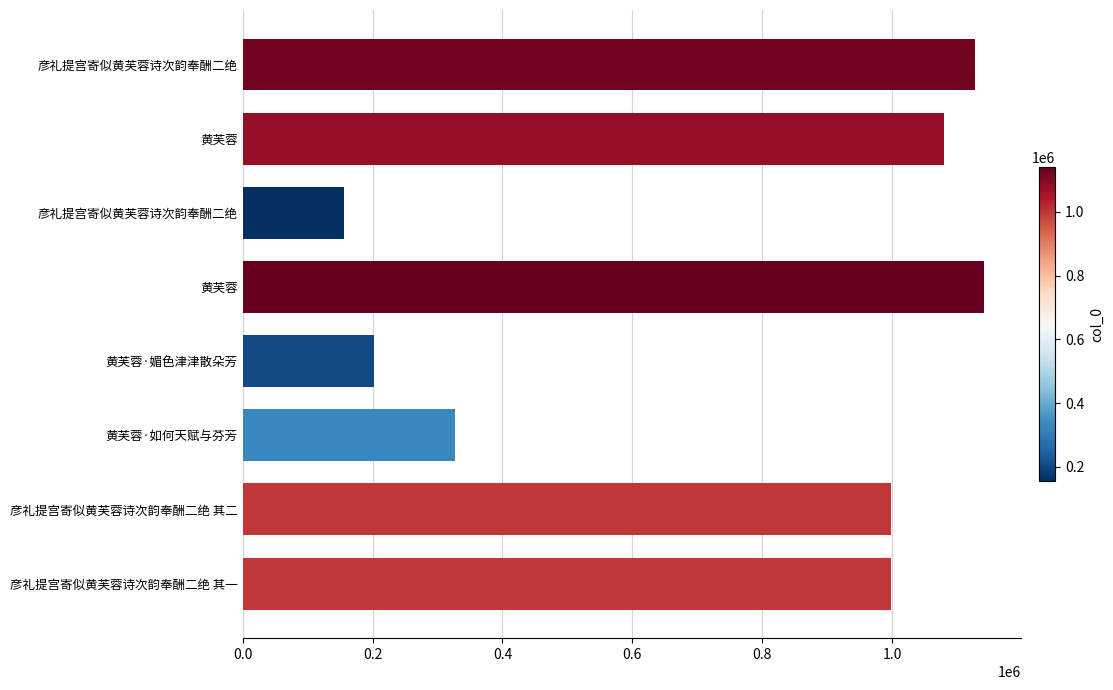

How many bars are there in total?

8